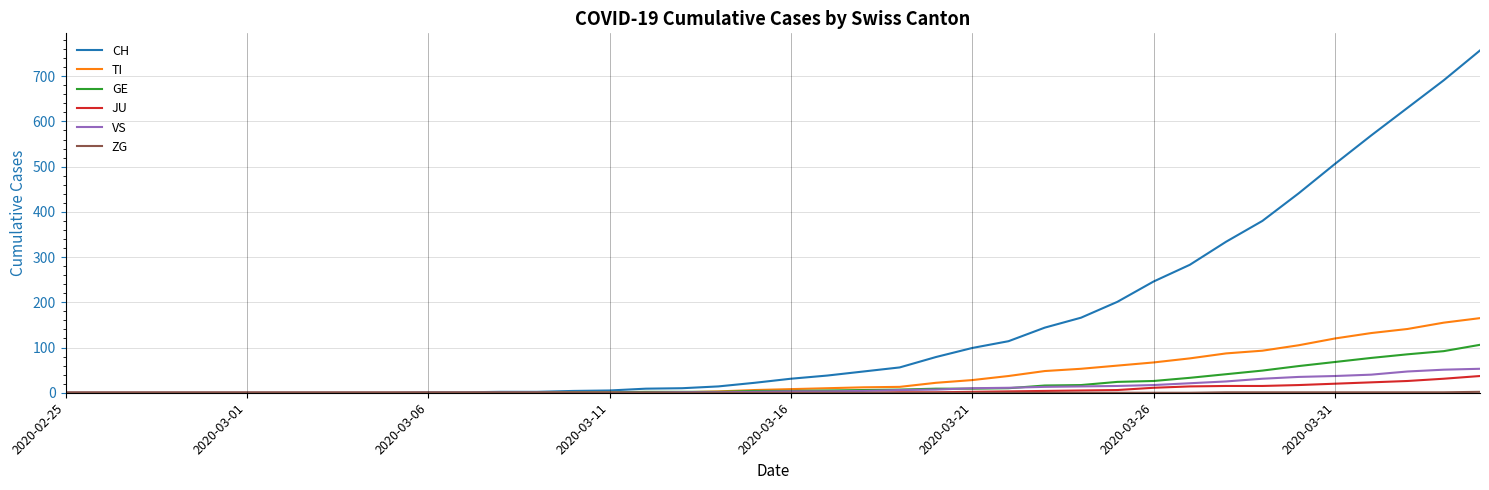

Which series has the widest spread of values?

CH